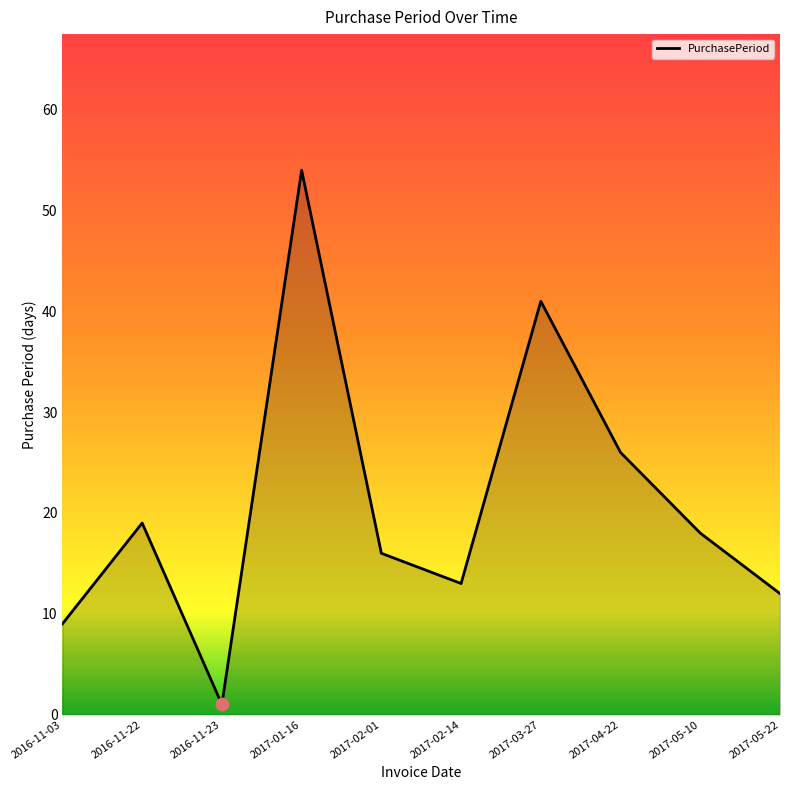

What is the change in value from 2017-01-16 to 2017-05-10?

-36